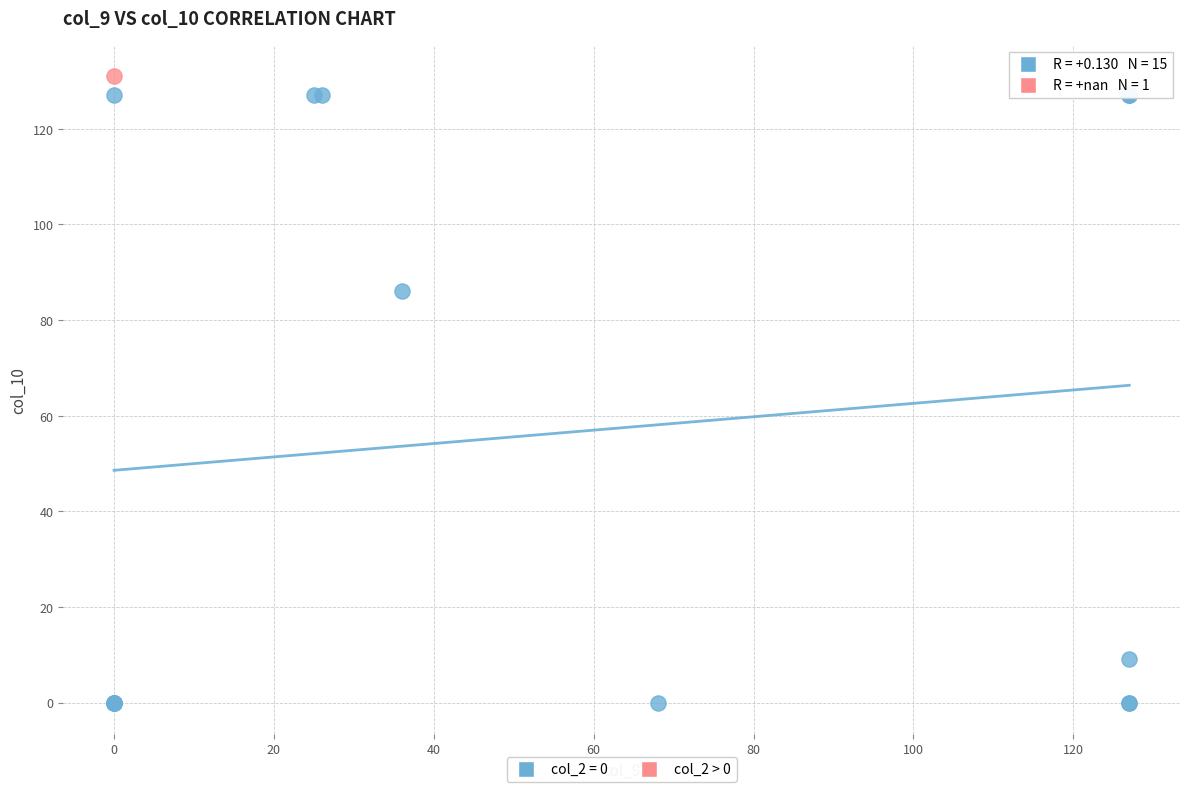

What are all the series names shown in the legend?

col_2 = 0, col_2 > 0